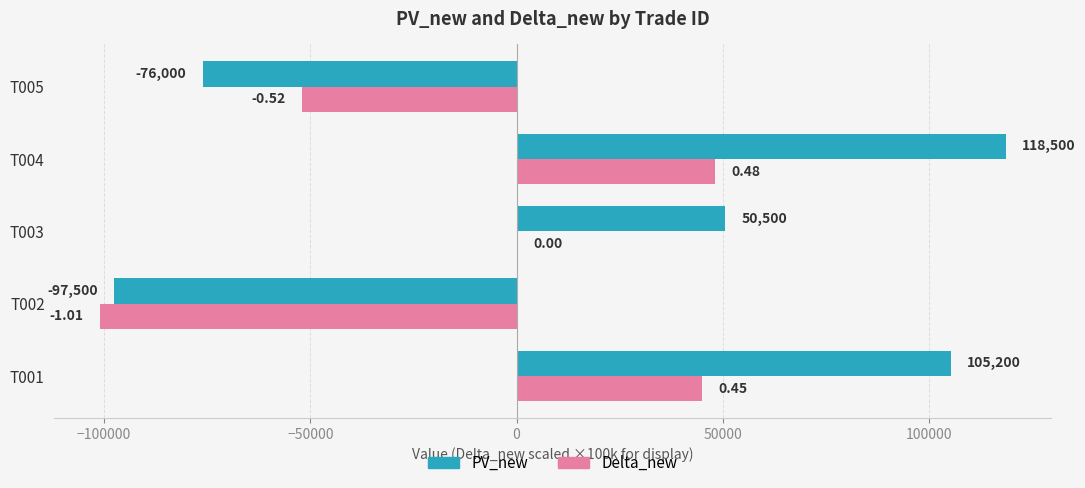

Which series has the largest total across all categories?

PV_new